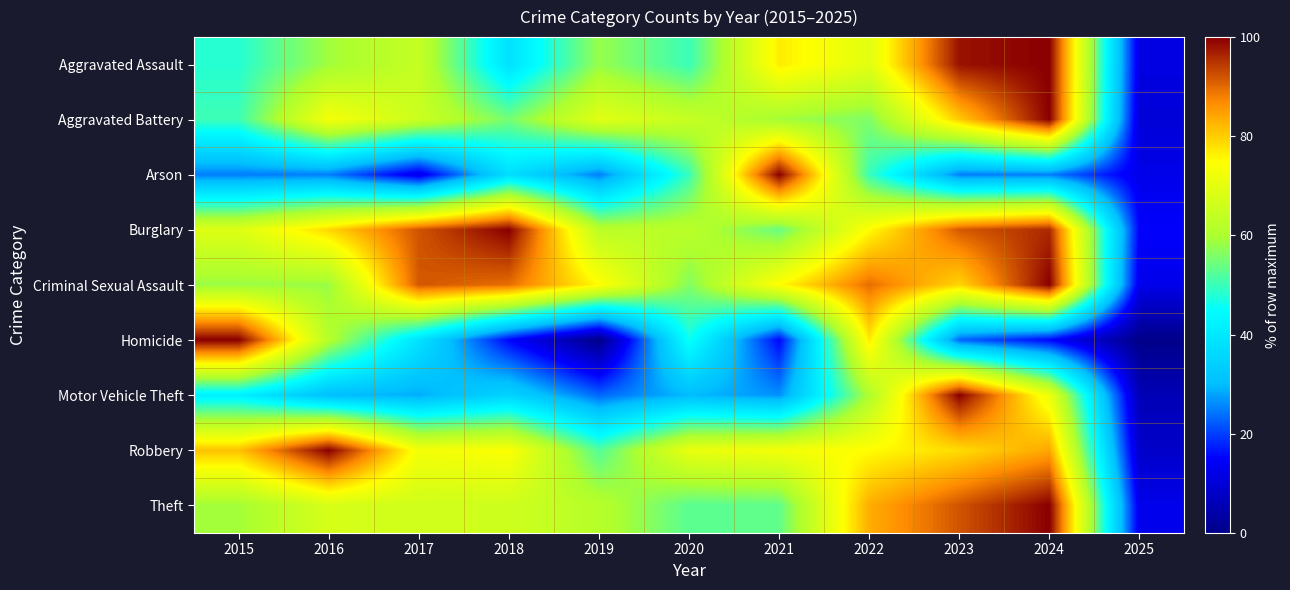

What is the maximum value shown in the chart?

100.0